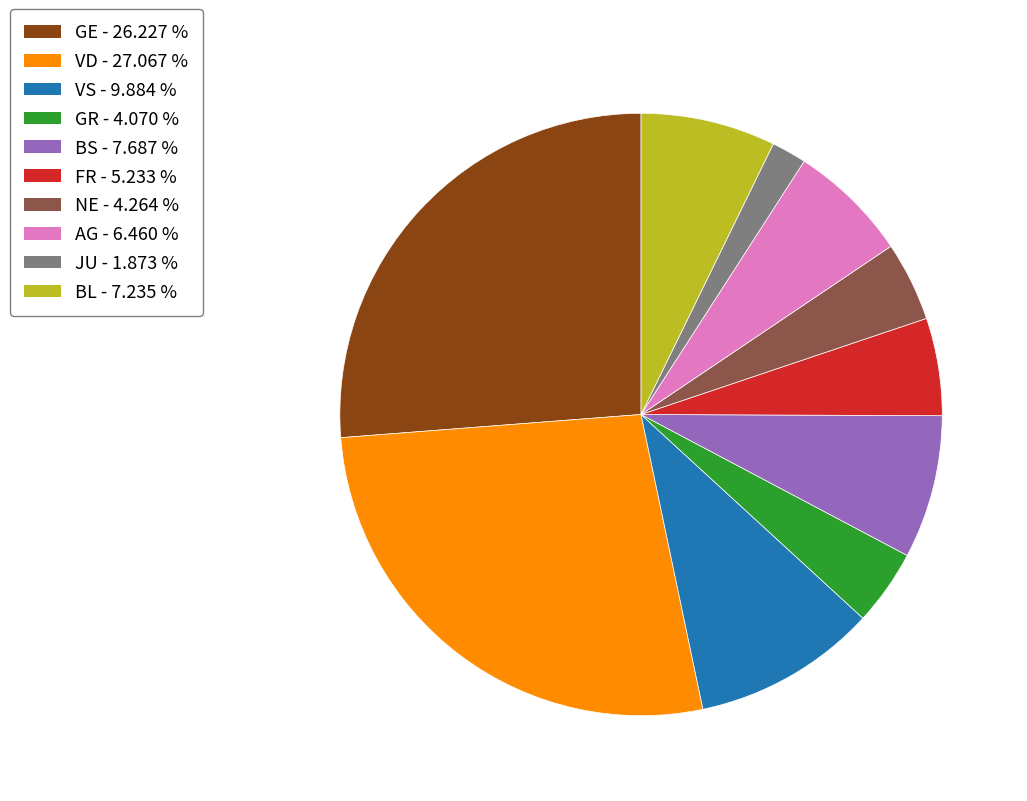

Is there any slice that represents more than half of the pie?

No